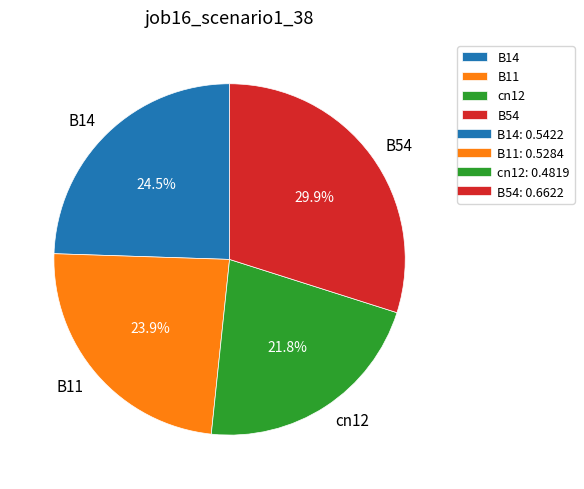

Between B11 and B54, which is larger?

B54